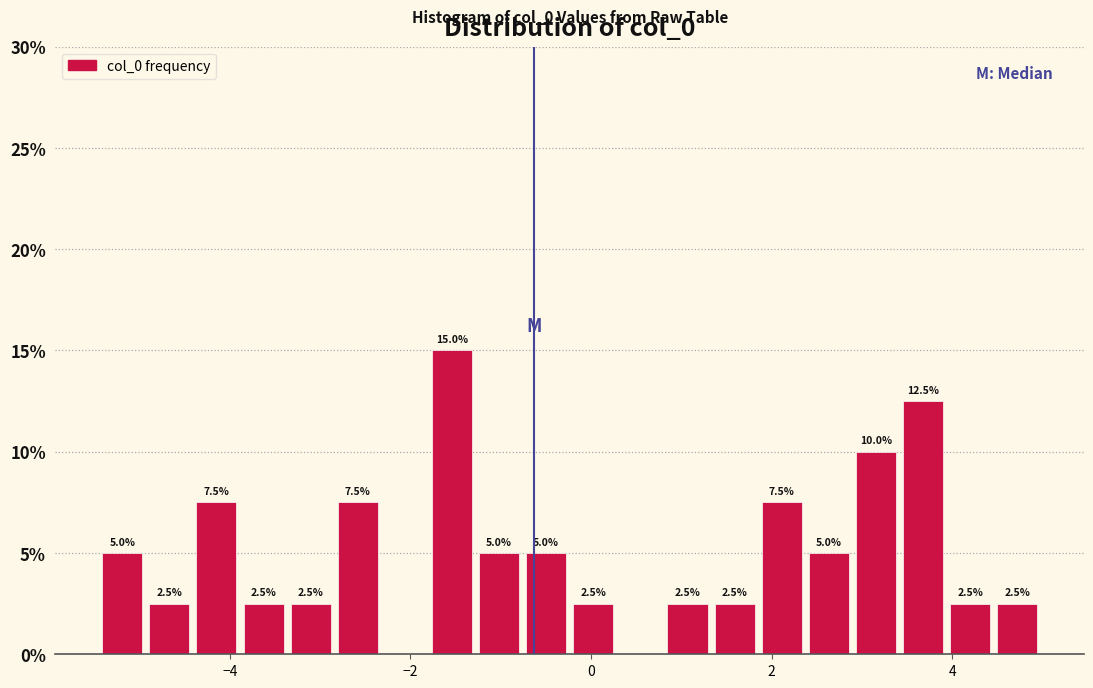

Read against the x-axis, roughly where is the centre of the tallest bar?

-1.6